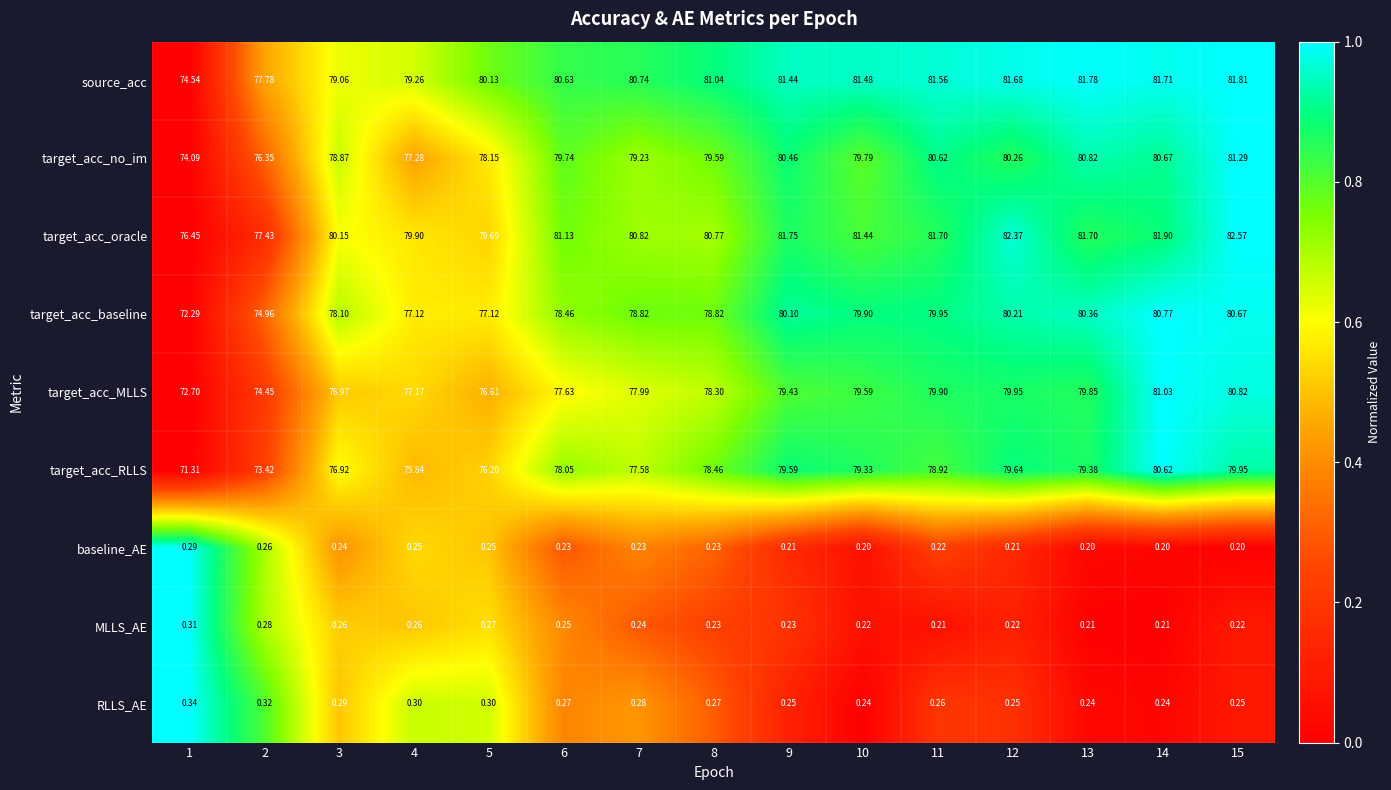

Rank the series by their maximum value, from lowest to highest.

baseline_AE, MLLS_AE, RLLS_AE, target_acc_RLLS, target_acc_baseline, target_acc_MLLS, target_acc_no_im, source_acc, target_acc_oracle